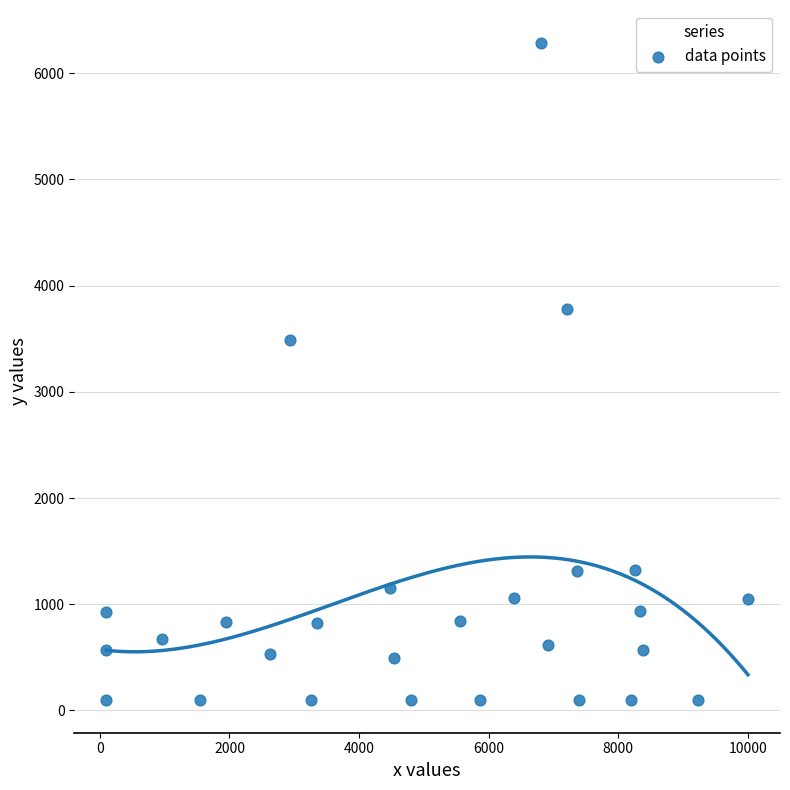

What is the range of Y values (max minus min)?

6185.0